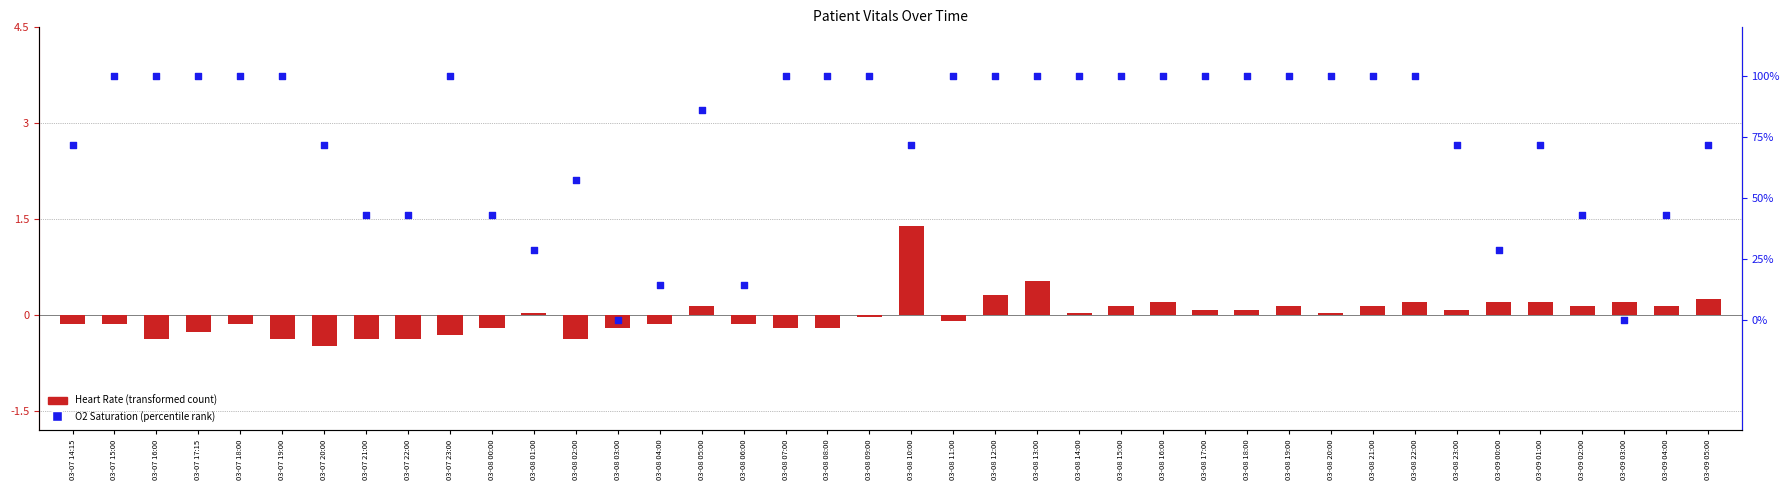

What is the total value across all series at 03-08 12:00?

100.3